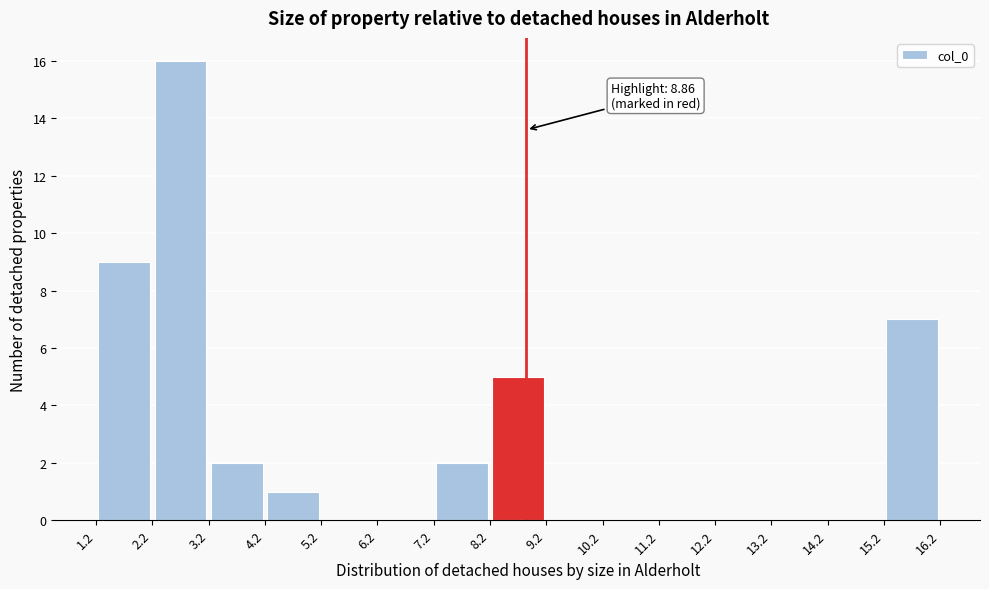

Over which range of the x-axis is the bar tallest?

2.2 to 3.2